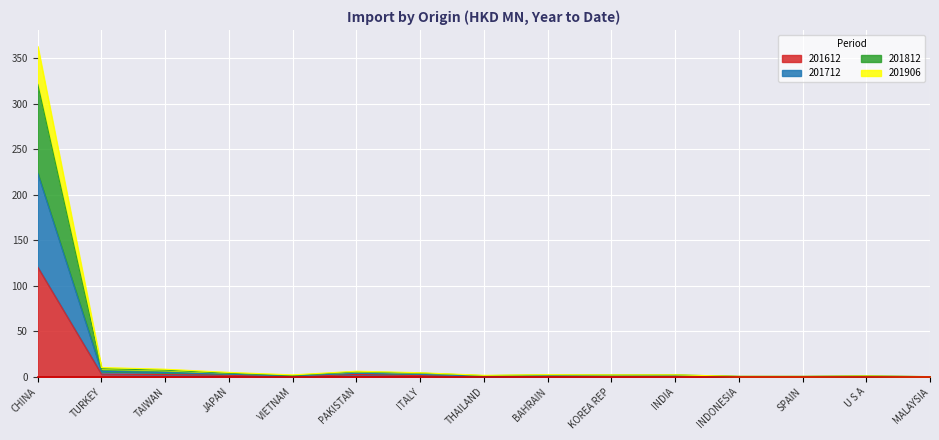

What is the label of the 6th point from the left?

PAKISTAN